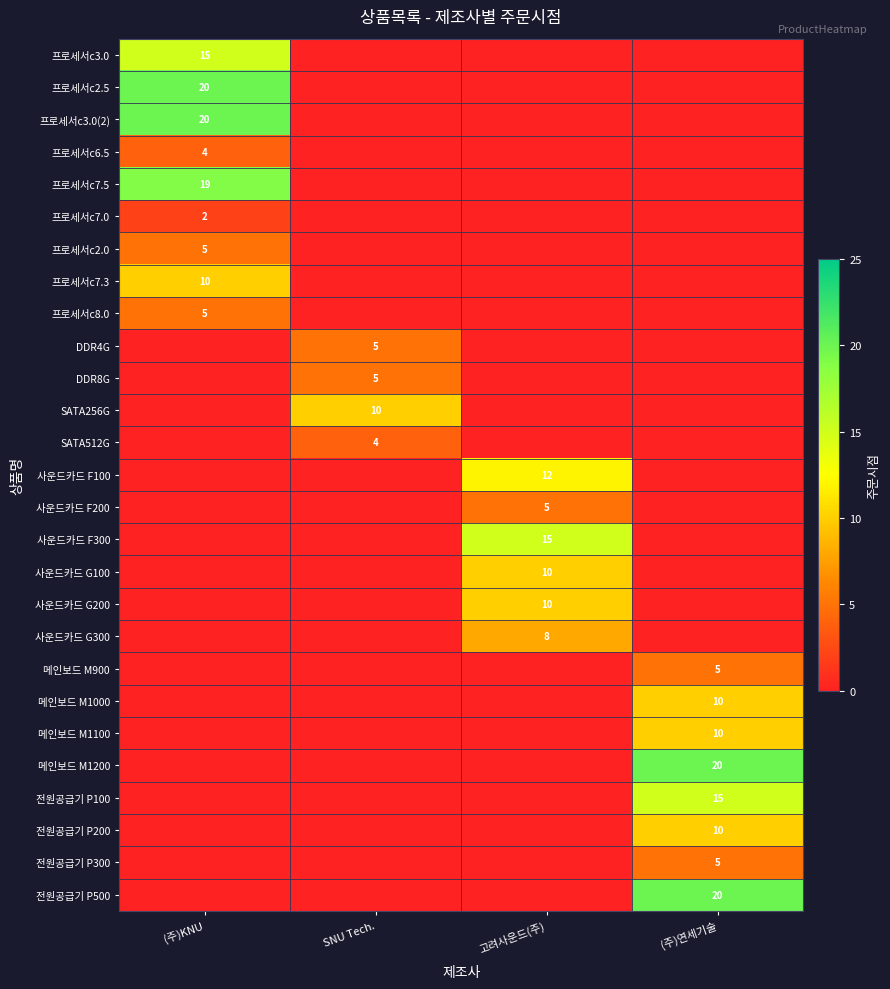

The value of 사운드카드 F100 at 고려사운드(주) is 7. True or false?

False